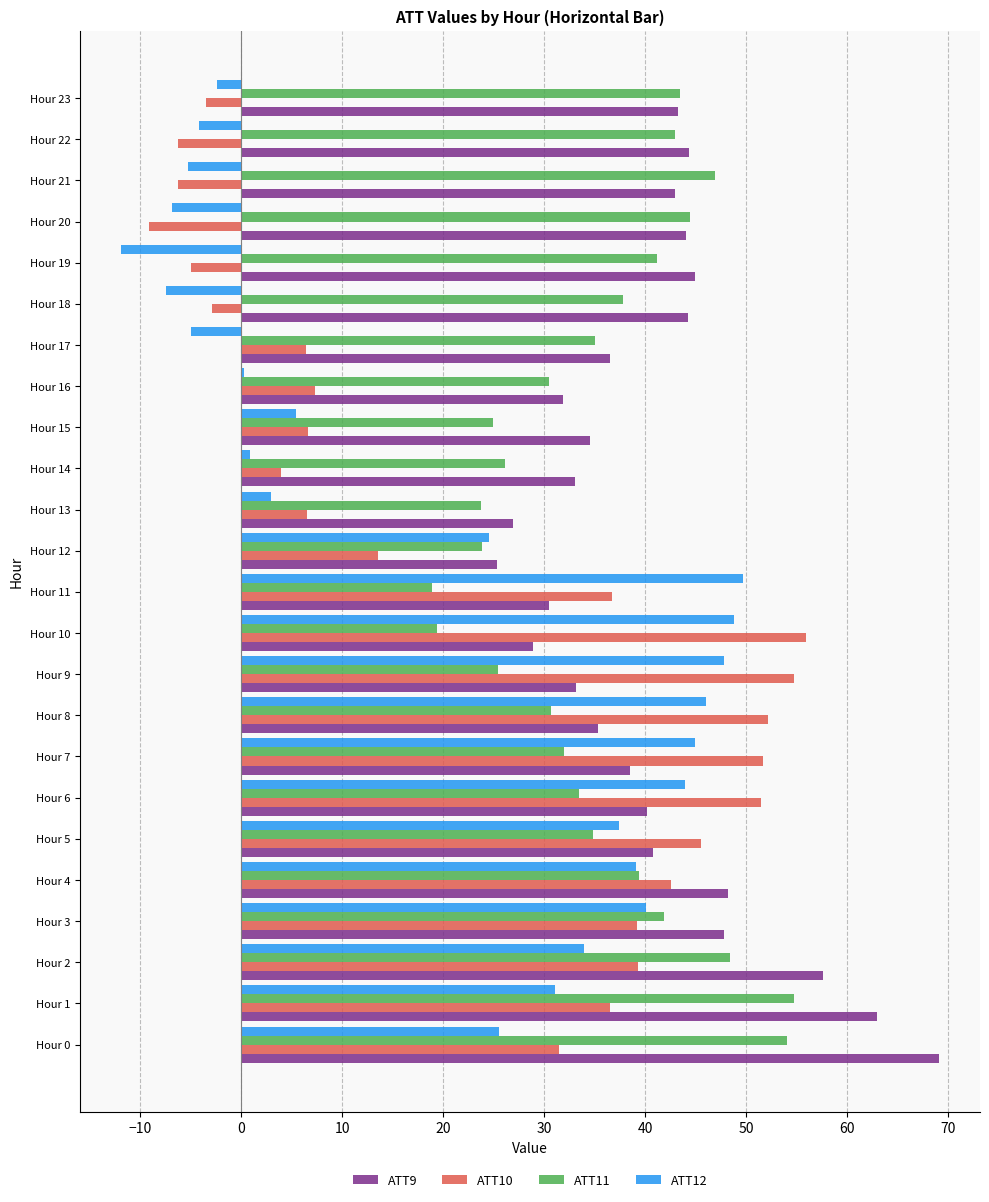

What is the spread (max minus min) of values at Hour 2?

23.7